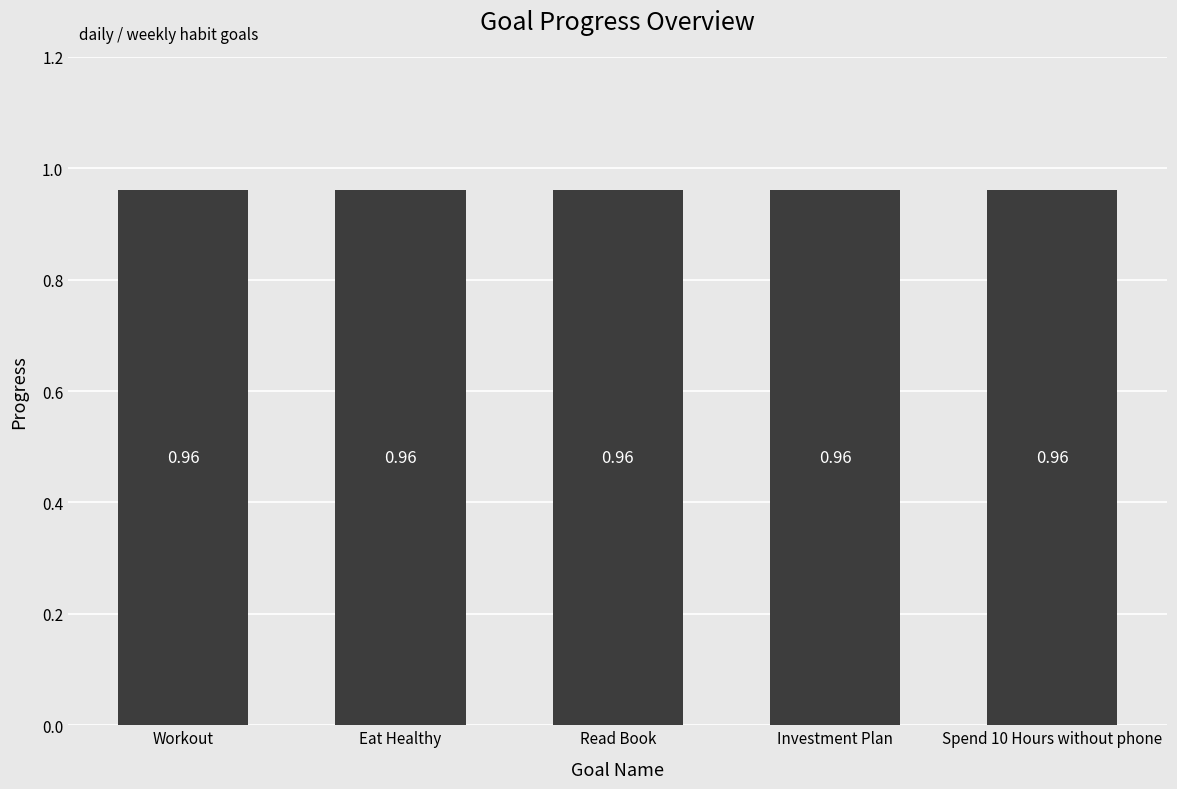

What is the label of the 2nd bar from the right?

Investment Plan